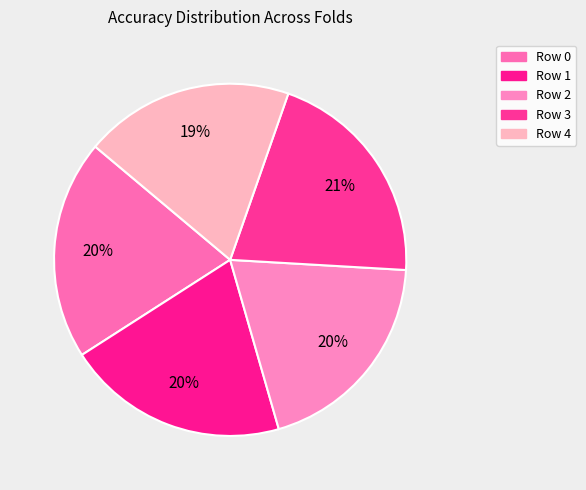

The Row 2 slice represents 20% of the pie. True or false?

True